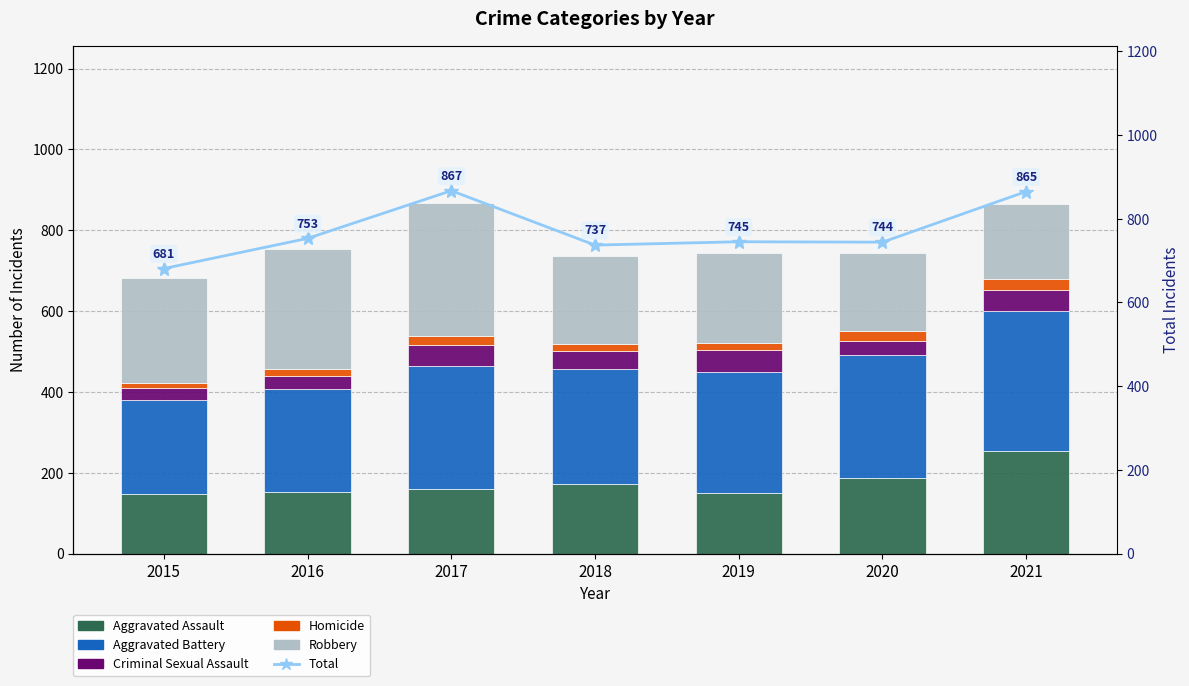

Are the bars horizontal?

No